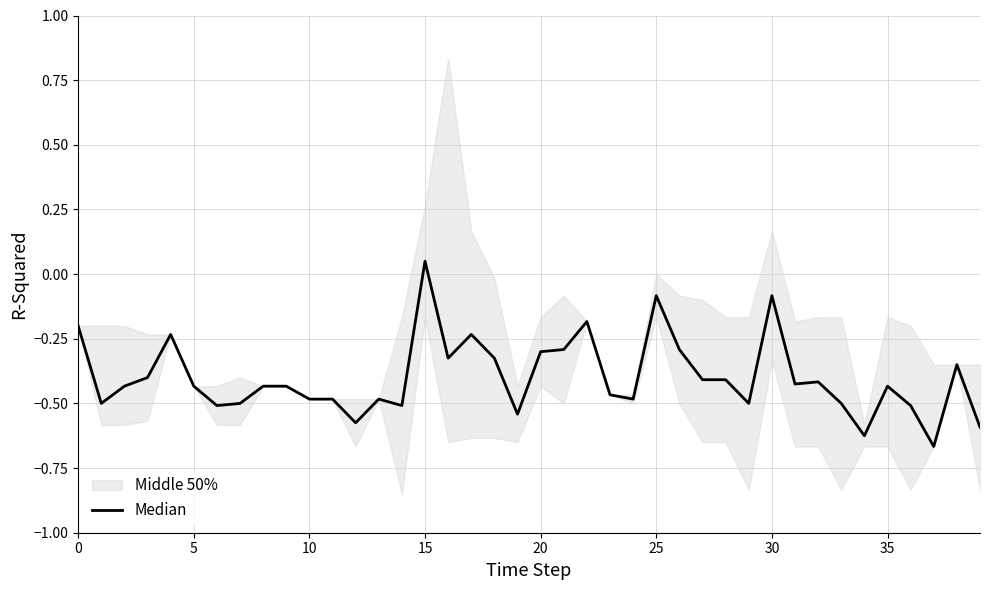

What is the value of the 40th point from the left?

-0.6